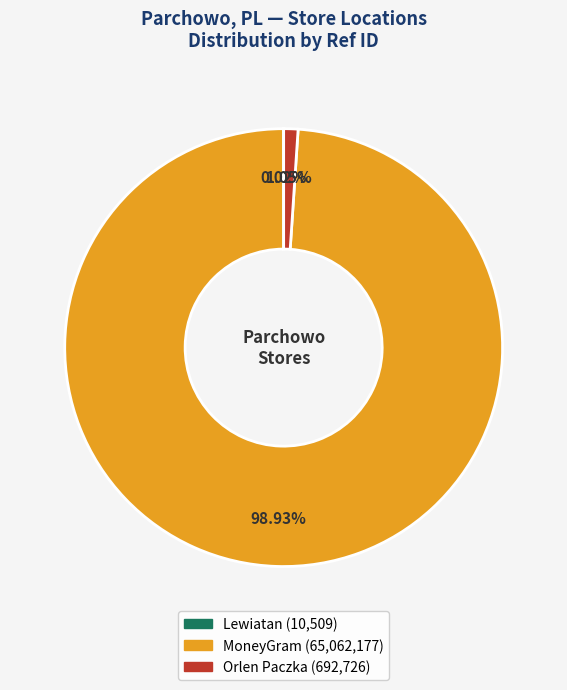

Is there any slice that represents more than half of the pie?

Yes